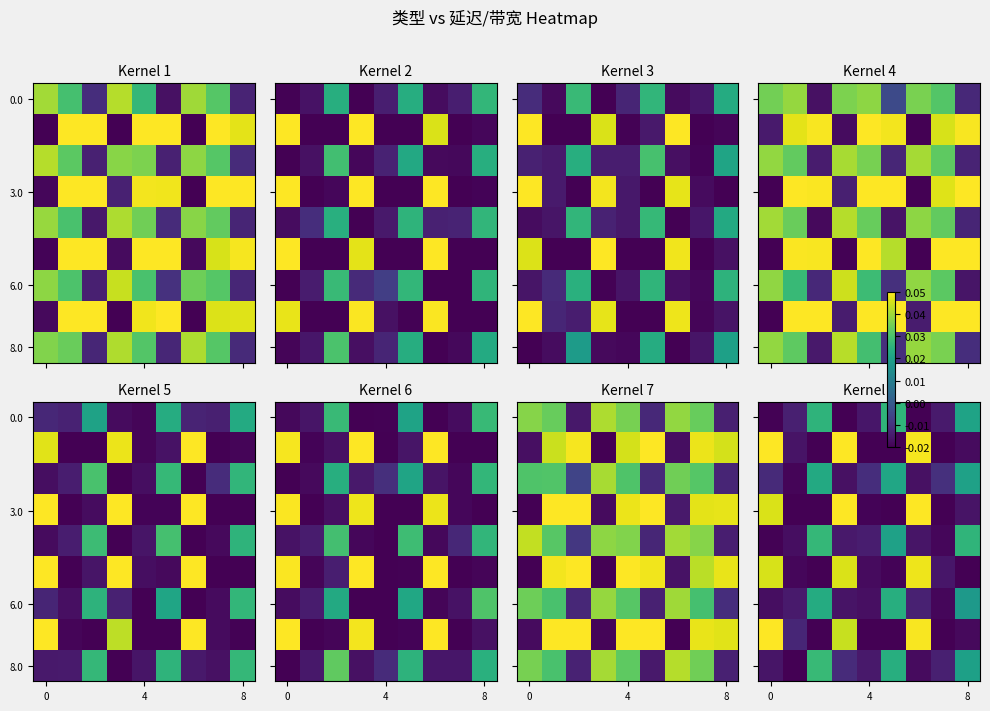

What is the difference between the maximum and minimum values in the 3.0 series?

0.1